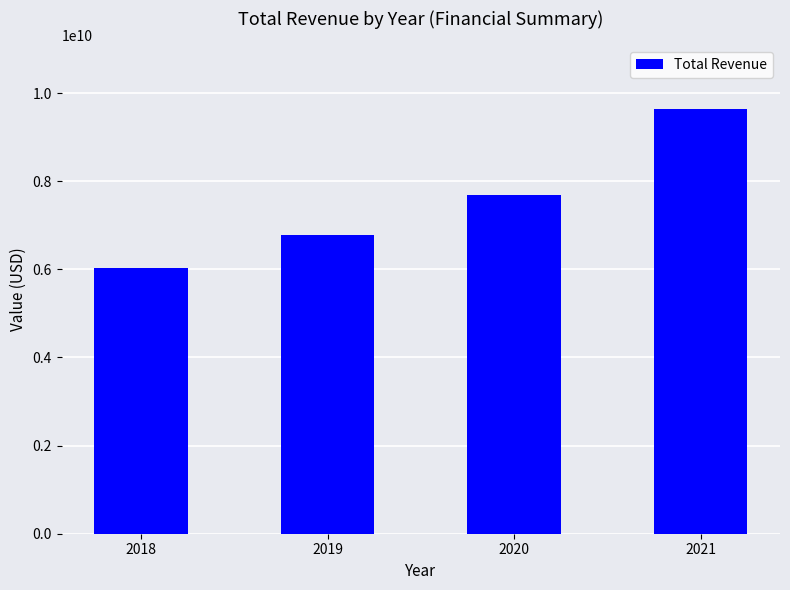

How many values are below 7679000000?

2